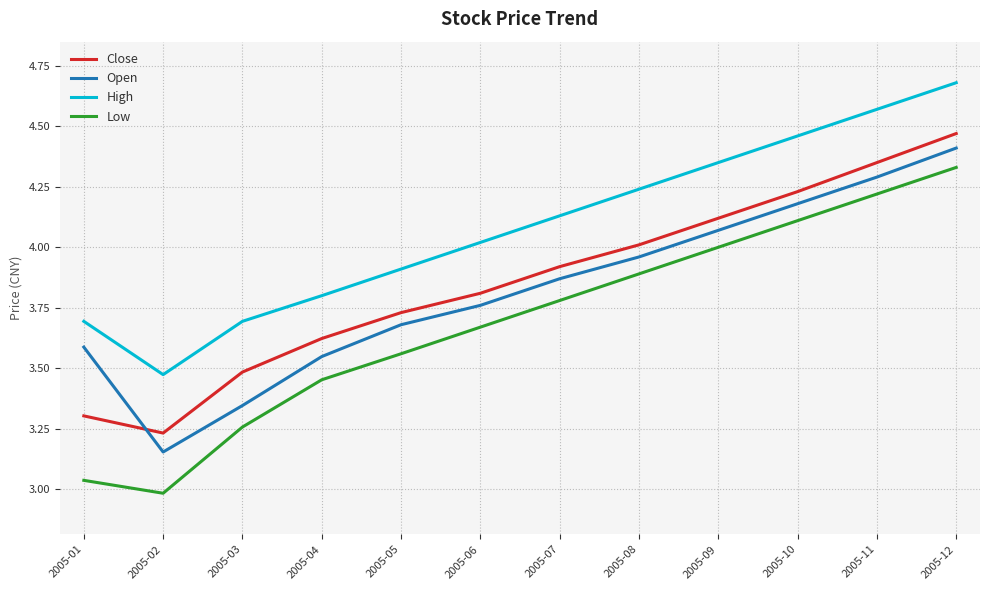

Which category has the highest value in the Open series?

2005-12